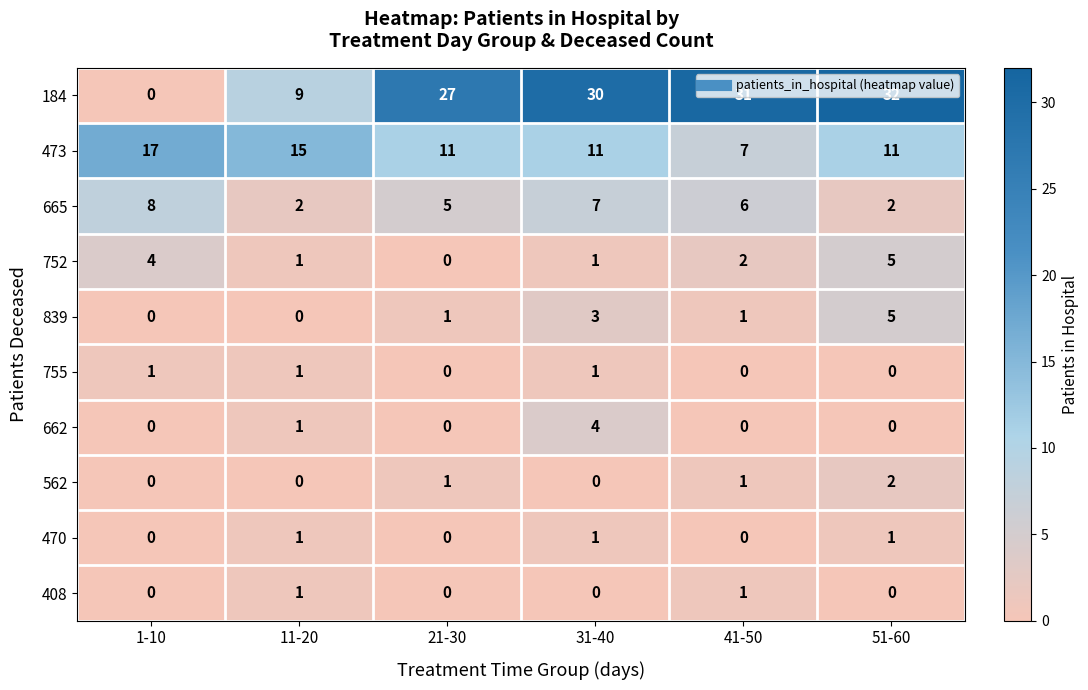

Which category has the highest value across all series?

51-60